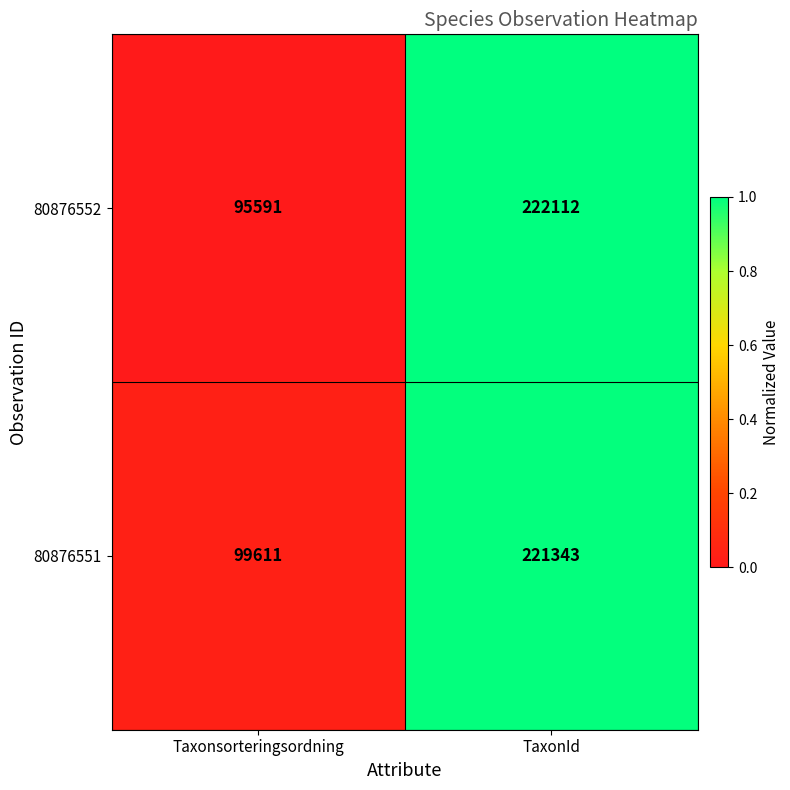

How many series are shown in this chart?

2